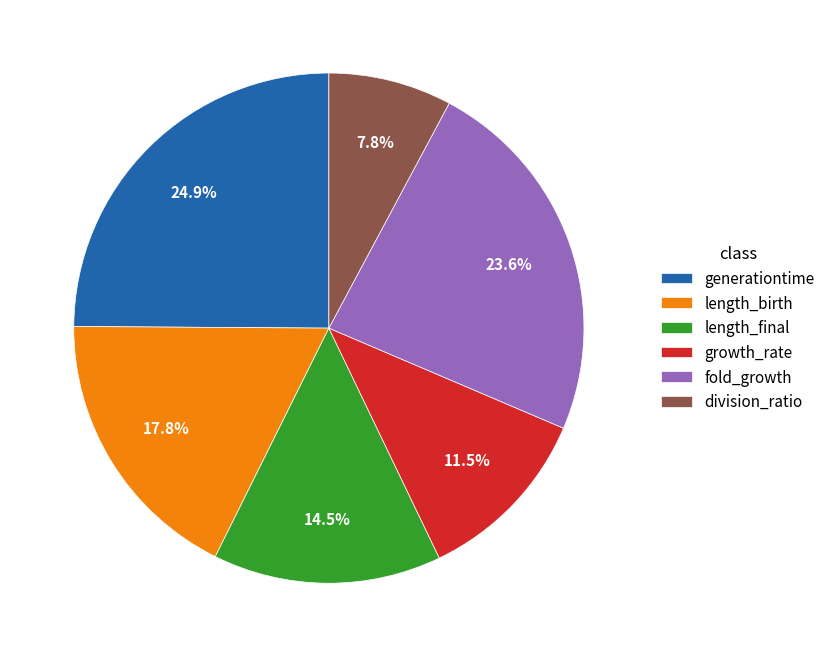

Is it true that growth_rate is 16% of the pie?

False